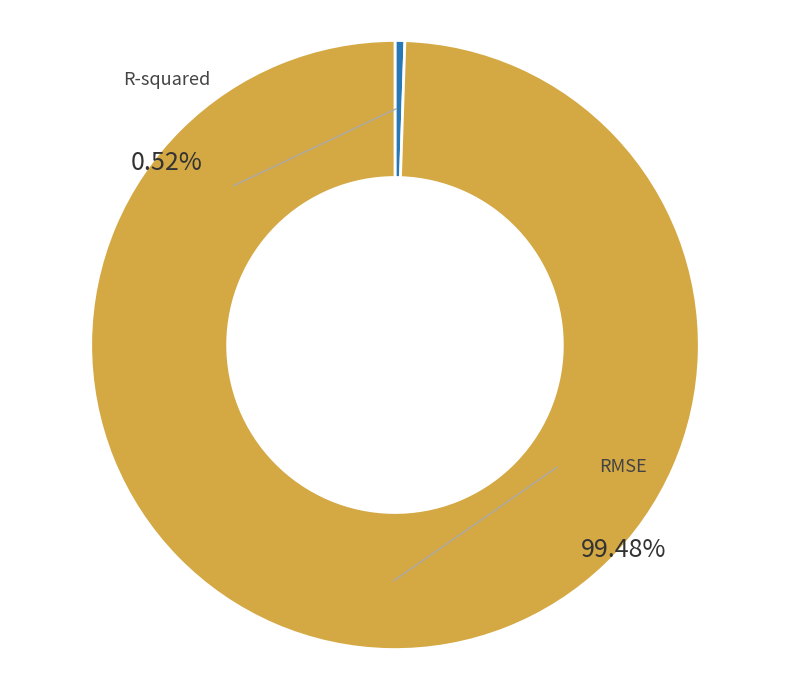

What percentage do RMSE and R-squared together represent?

100.0%